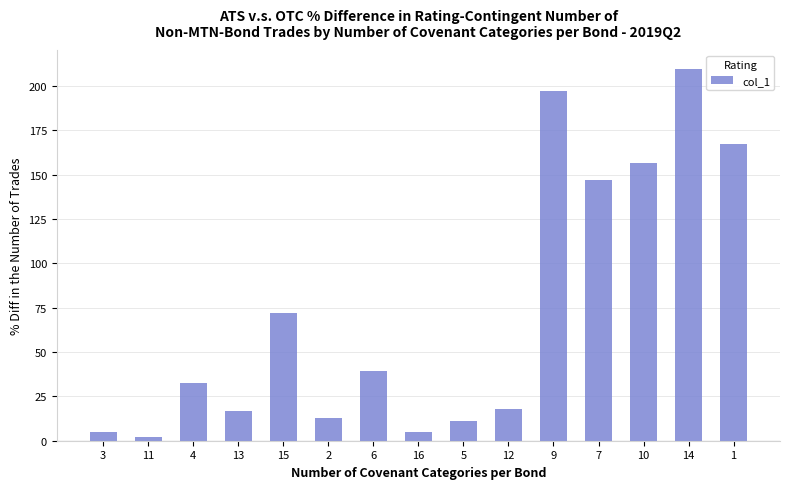

How many bars are there in total?

15